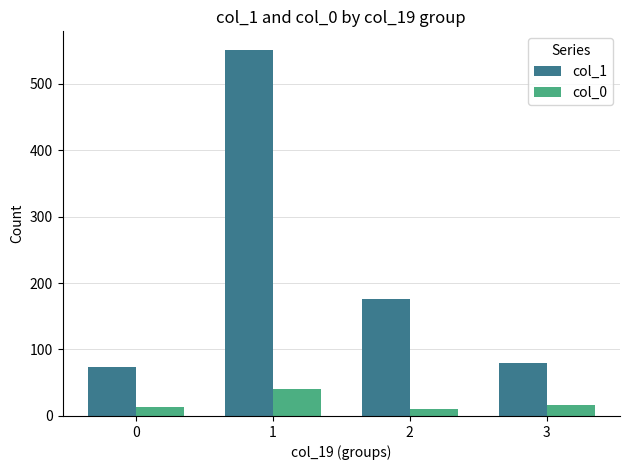

What is the sum of the col_1 values at 3 and 0?

153